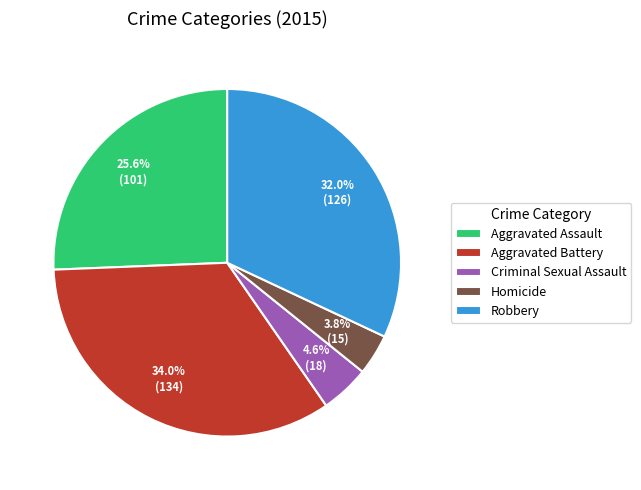

To the nearest percent, what percentage of the pie is Robbery?

32%